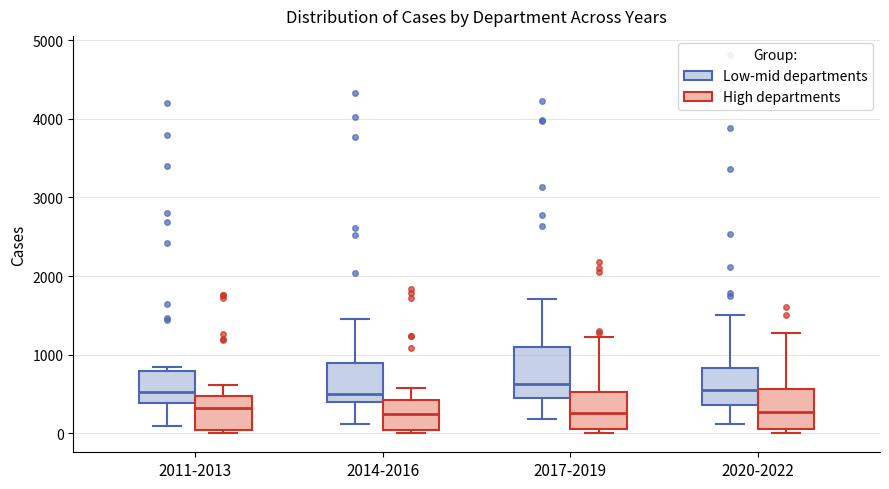

Which box is the tallest, from its lower edge to its upper edge?

2017-2019 (Low-mid departments)